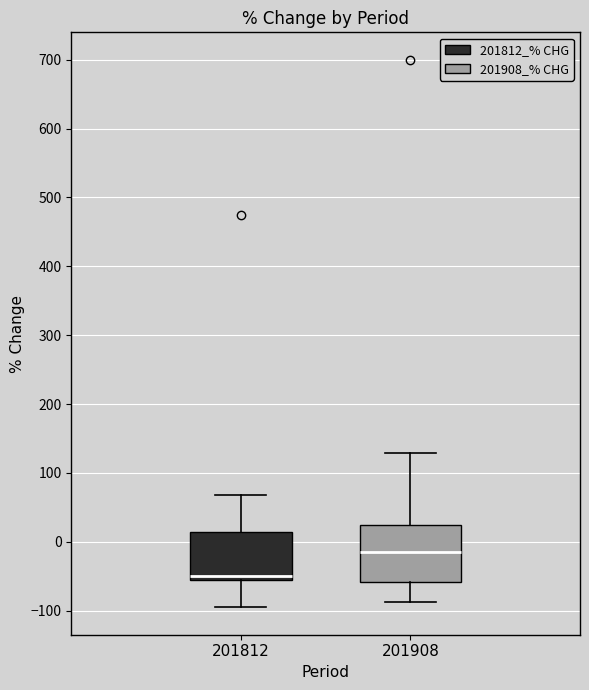

Reading left to right, read every box against the y-axis: the position of its median line, the range the box covers, and the ends of its whiskers. The values are not printed on the chart, so give them approximately, as read against the axis.

201812: median -50, box -60 to 10, whiskers -100 to 70
201908: median -10, box -60 to 20, whiskers -90 to 130